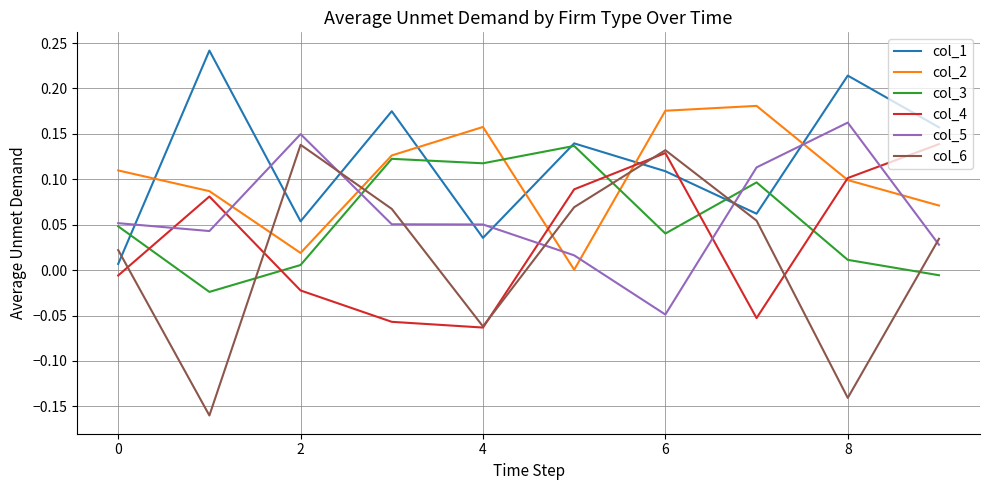

True or false: col_4 and col_3 cross at least once.

True